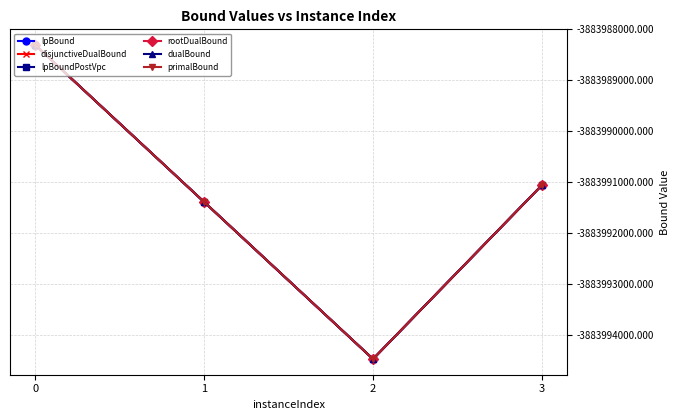

Reading left to right, transcribe all the data shown in this chart.

lpBound: 0=-3883988306.4	1=-3883991386.4	2=-3883994466.4	3=-3883991056.4
disjunctiveDualBound: 0=-3883988306.4	1=-3883991386.4	2=-3883994466.4	3=-3883991056.4
lpBoundPostVpc: 0=-3883988306.4	1=-3883991386.4	2=-3883994466.4	3=-3883991056.4
rootDualBound: 0=-3883988306.4	1=-3883991386.4	2=-3883994466.4	3=-3883991056.4
dualBound: 0=-3883988306.4	1=-3883991386.4	2=-3883994466.4	3=-3883991056.4
primalBound: 0=-3883988306.4	1=-3883991386.4	2=-3883994466.4	3=-3883991056.4